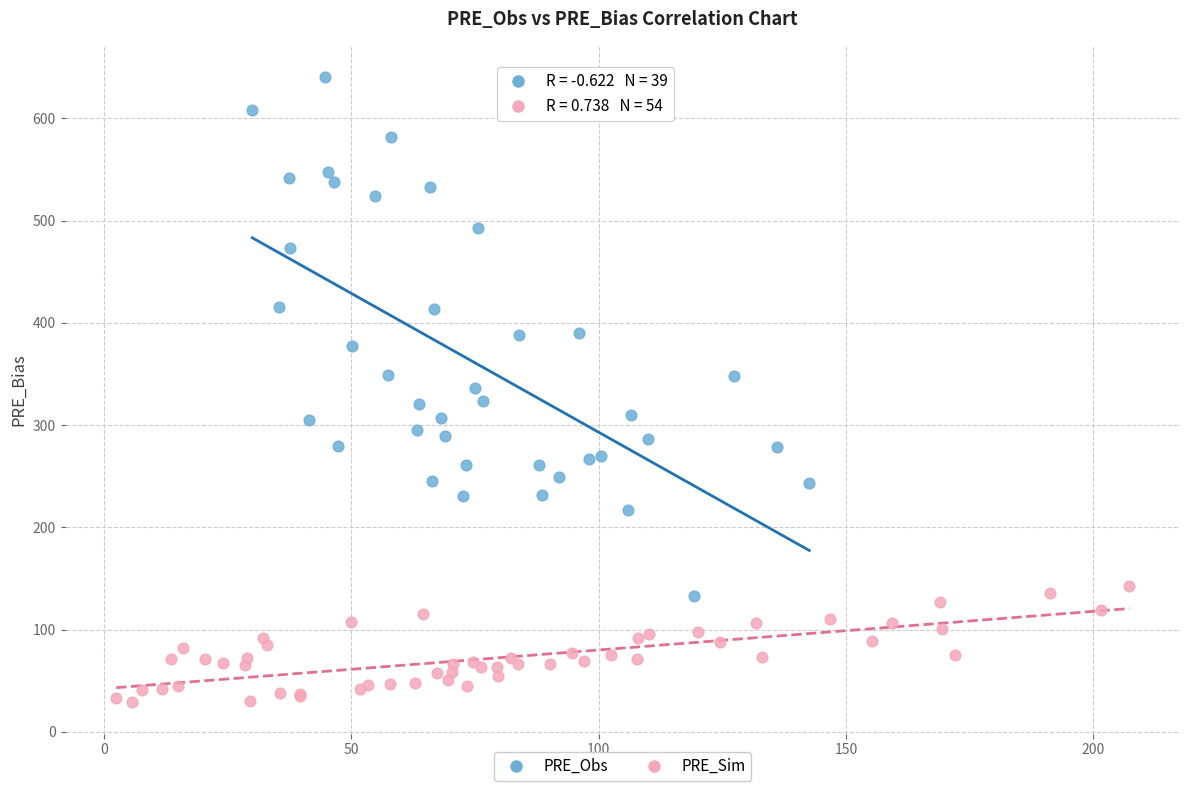

Which series contains the highest Y value?

PRE_Obs